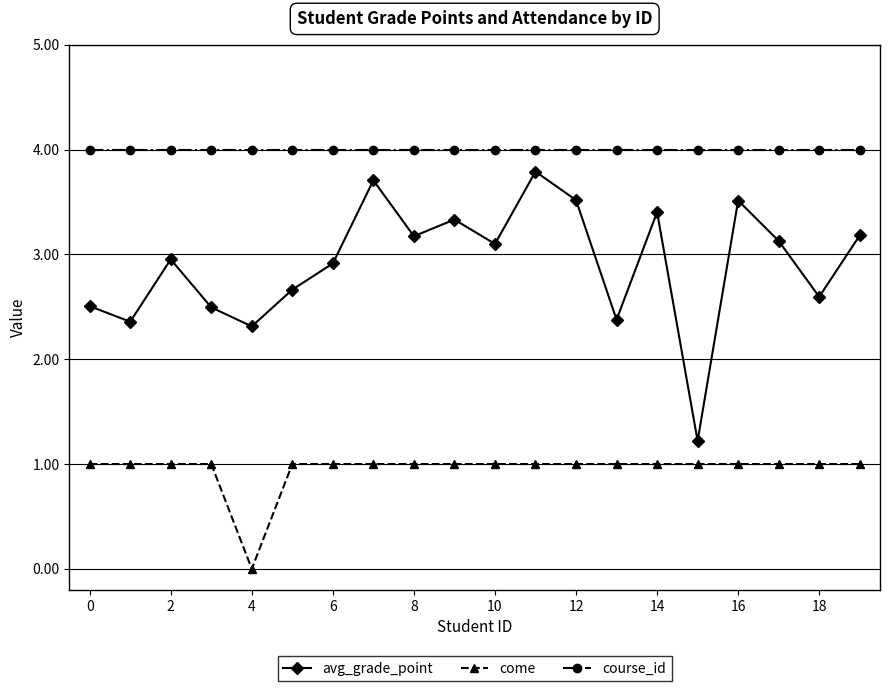

Rank the series by their maximum value, from lowest to highest.

come, avg_grade_point, course_id